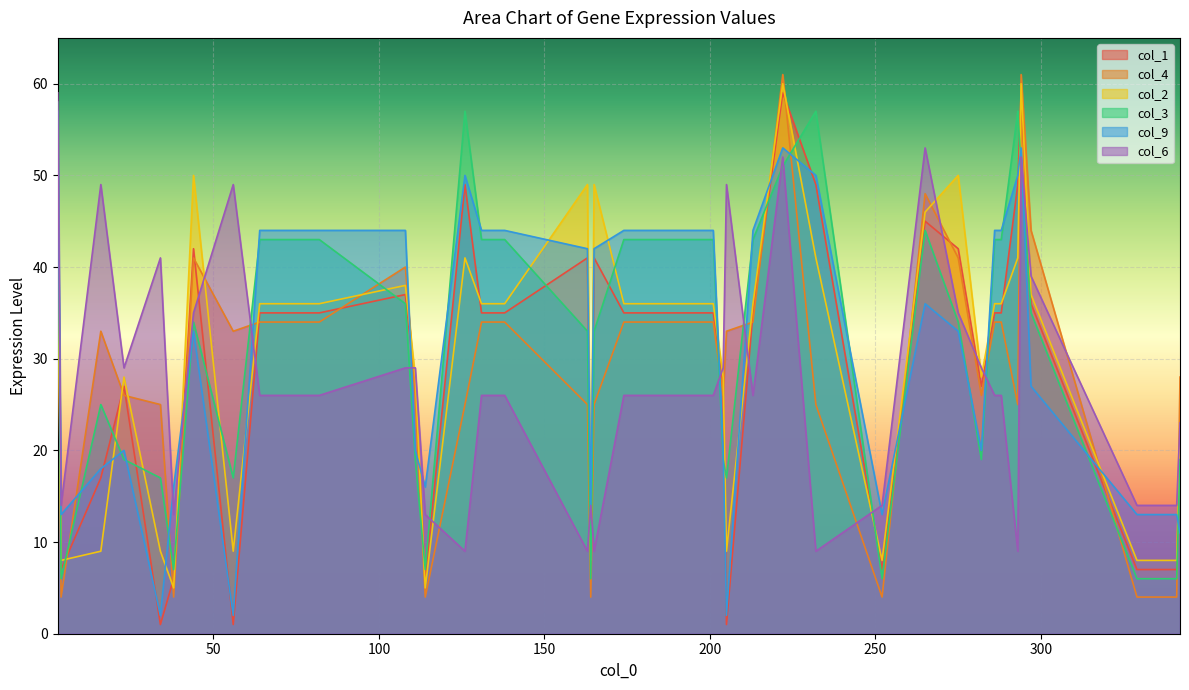

How many lines are shown in the chart?

6